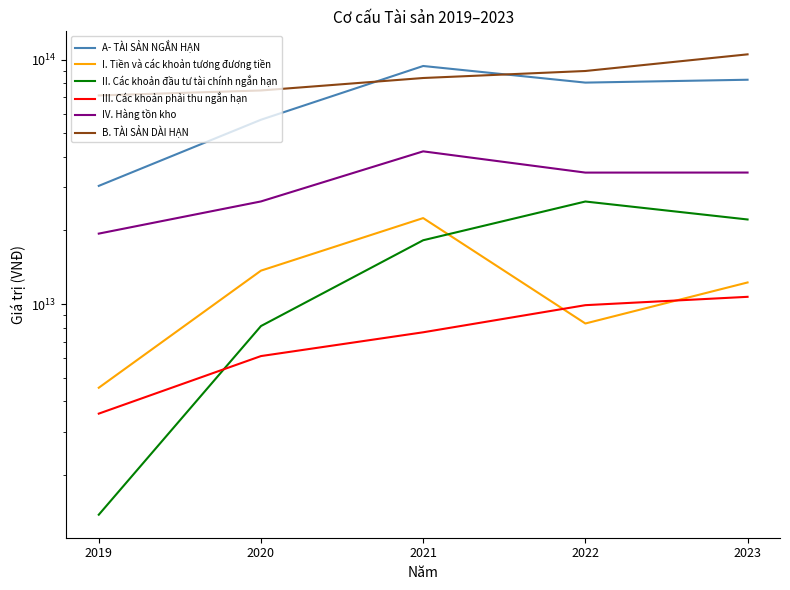

The B. TÀI SẢN DÀI HẠN series shows 188753824224988 at 2023. True or false?

False